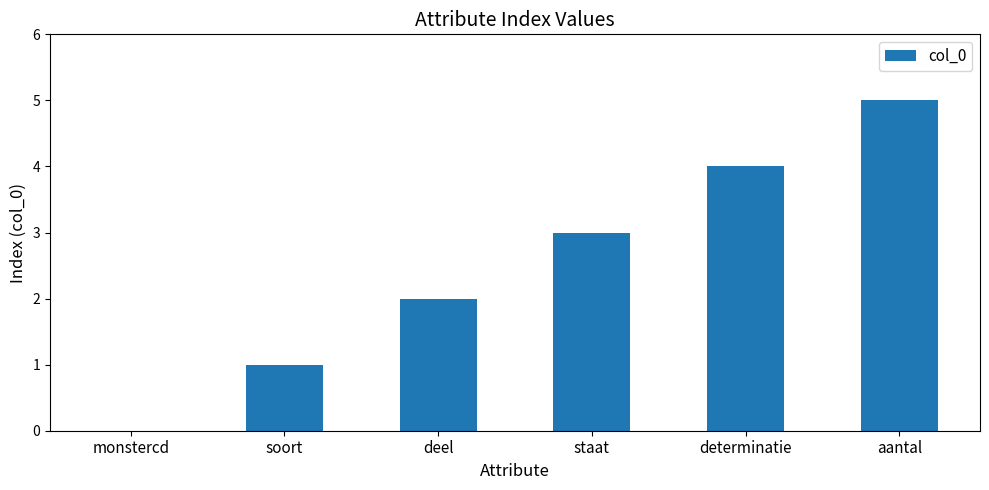

Which label corresponds to the largest value in the chart?

aantal